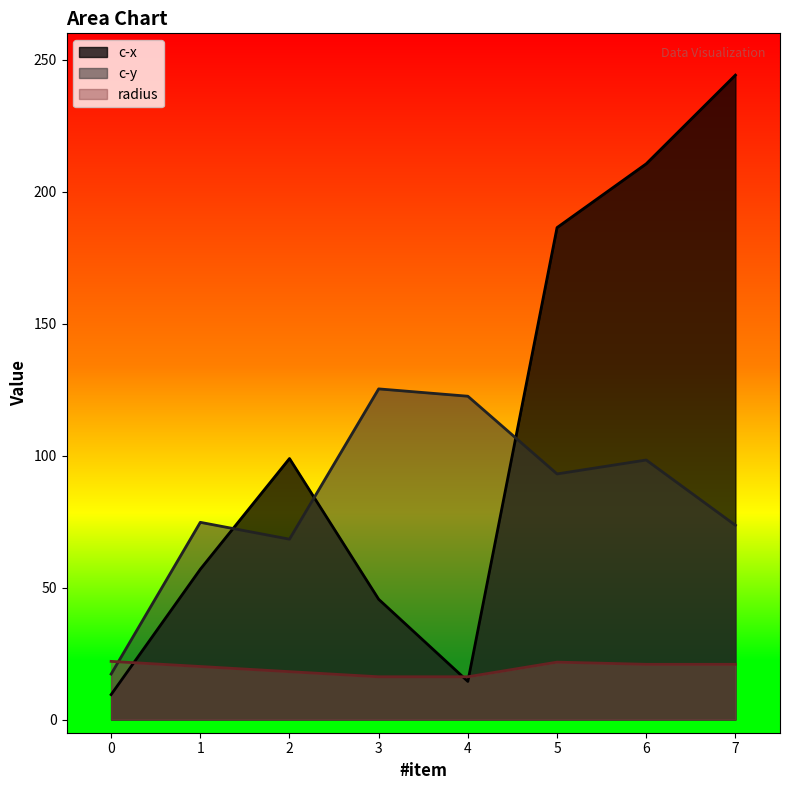

What is the difference between the c-y values at 5 and 0?

75.8